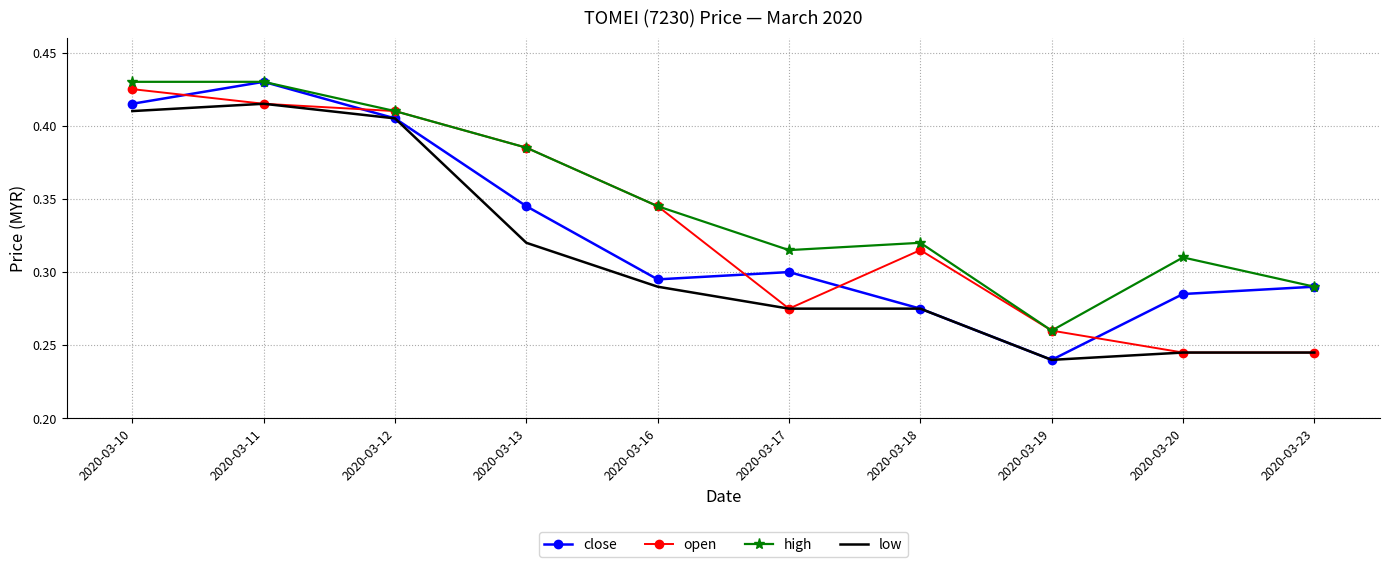

Which series changed the most between 2020-03-16 and 2020-03-23?

open